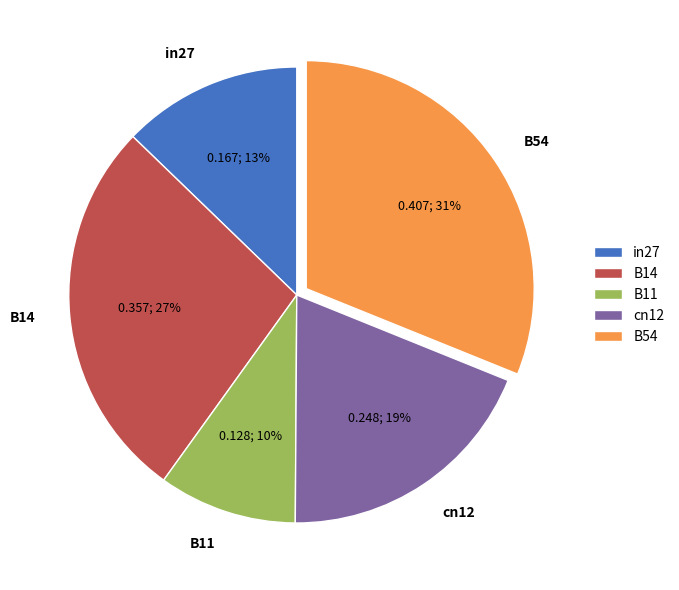

Is it true that B54 is 42% of the pie?

False